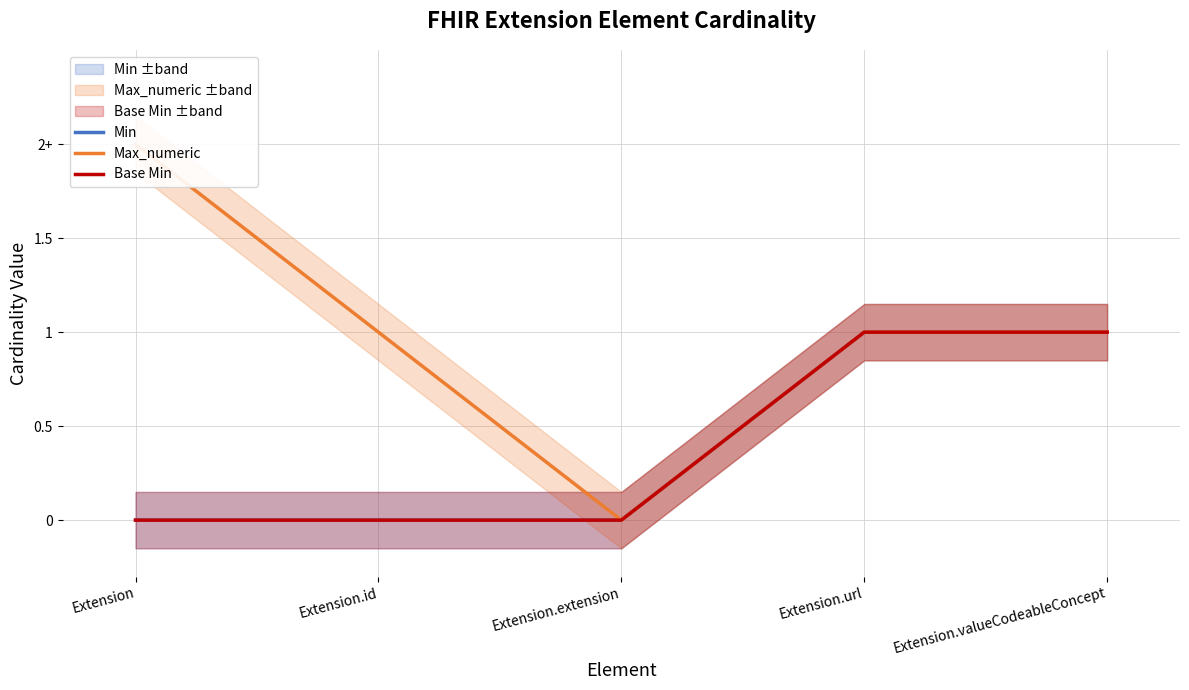

At which label is Min closest to 0?

Extension